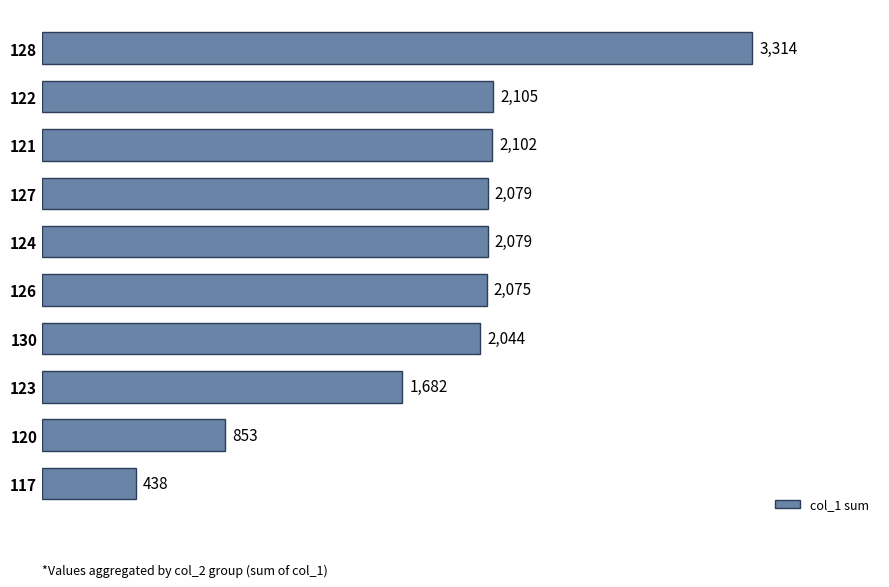

What is the smallest value displayed?

438